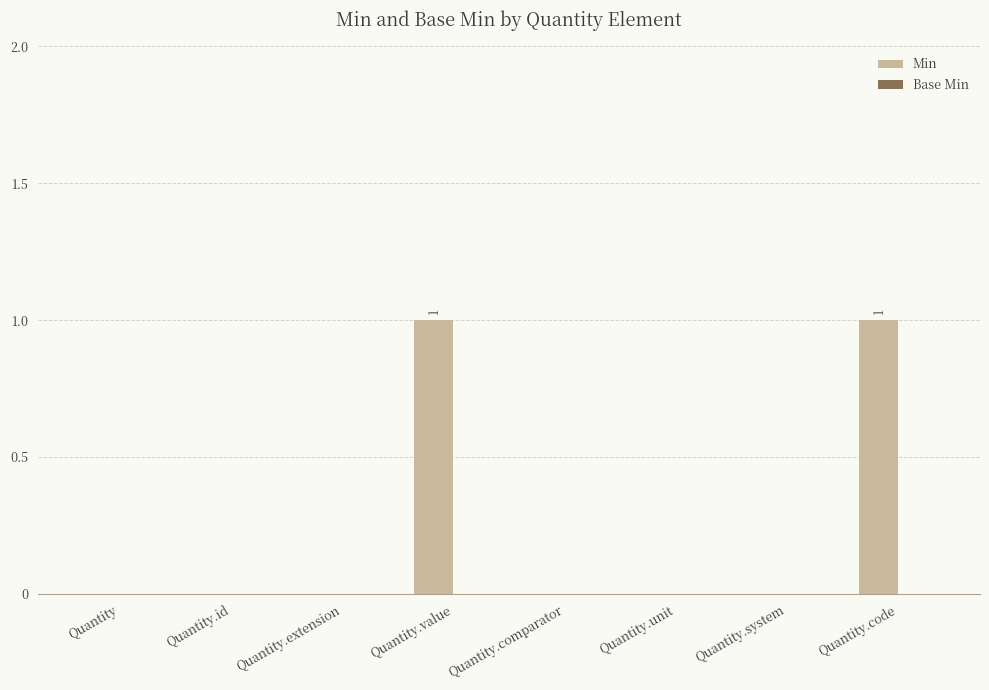

What is the change in value from Quantity.unit to Quantity.code?

+1